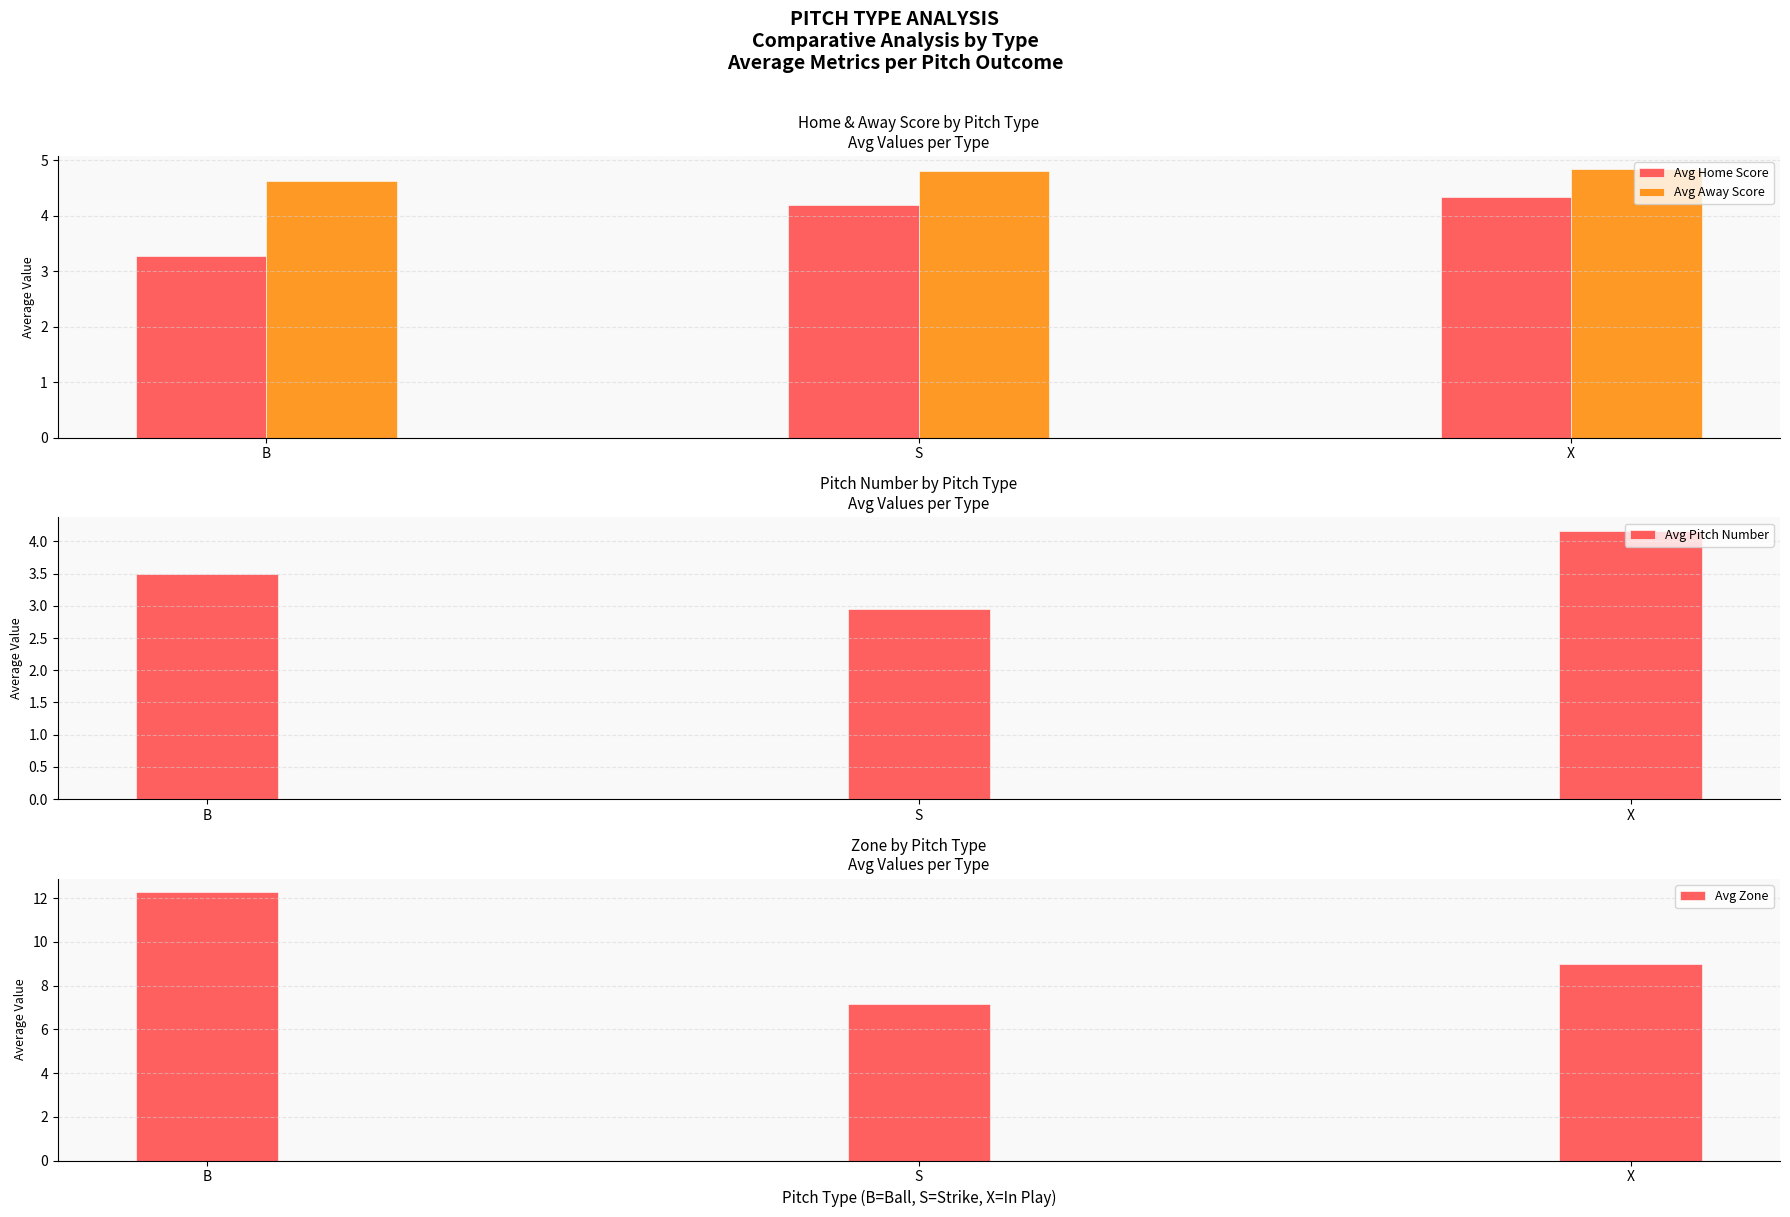

Is the value of Avg Pitch Number at B greater than the value of Avg Away Score at X?

No